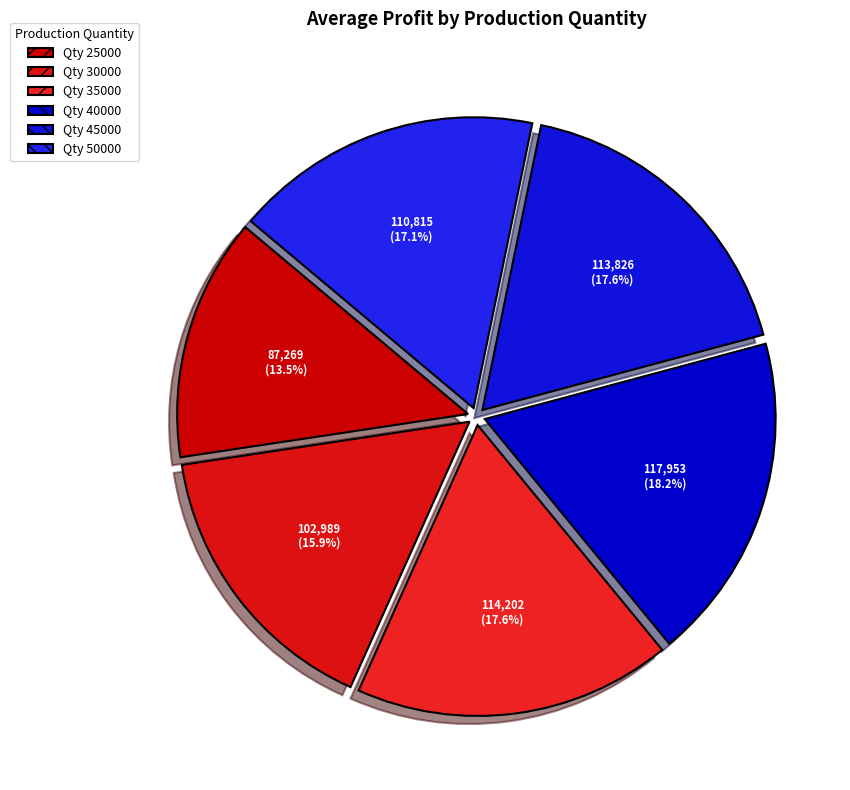

Count the number of slices in the pie.

6